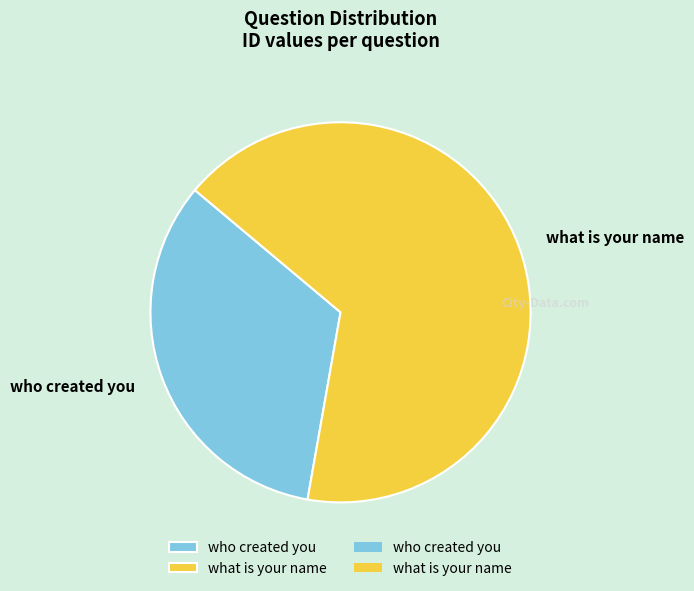

What is the ratio of the value at who created you to the value at what is your name?

0.5